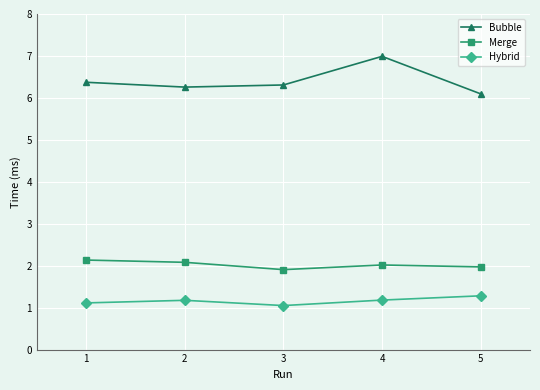

Rank the series at 1 from highest to lowest value.

Bubble, Merge, Hybrid